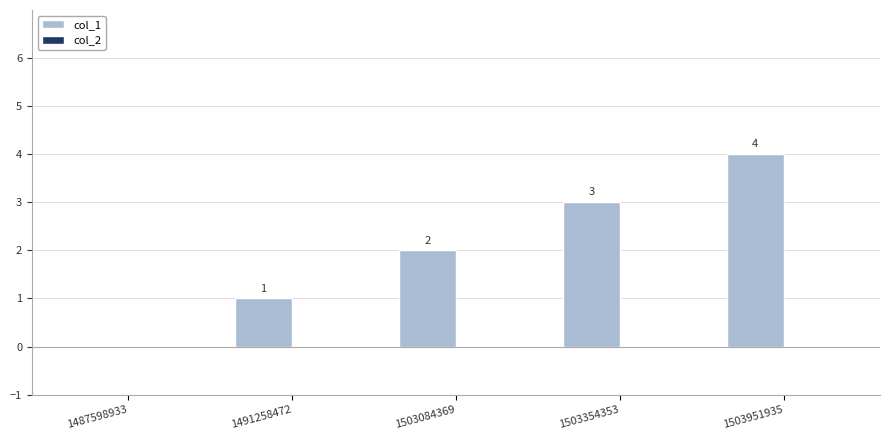

What is the sum of all values?

10